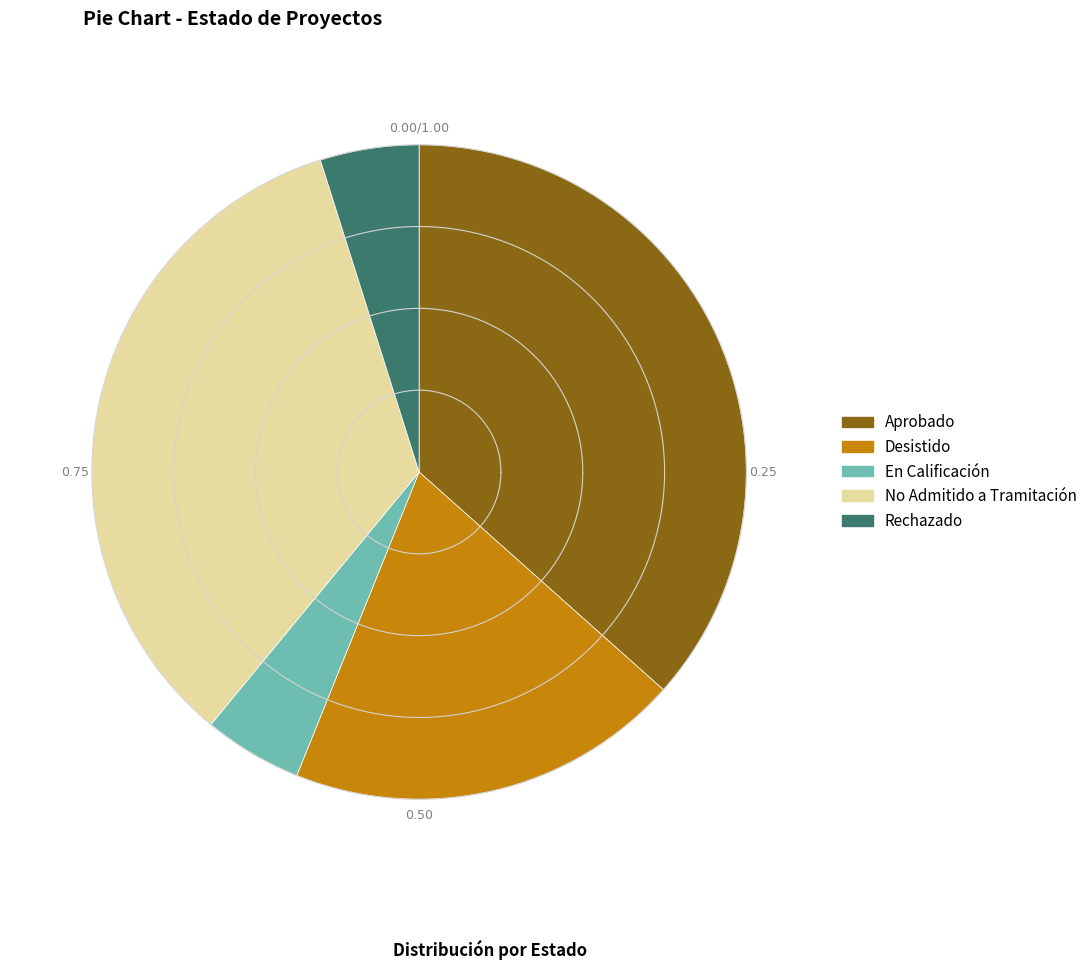

Approximately how many times larger is the value at Aprobado compared to Rechazado?

7.5